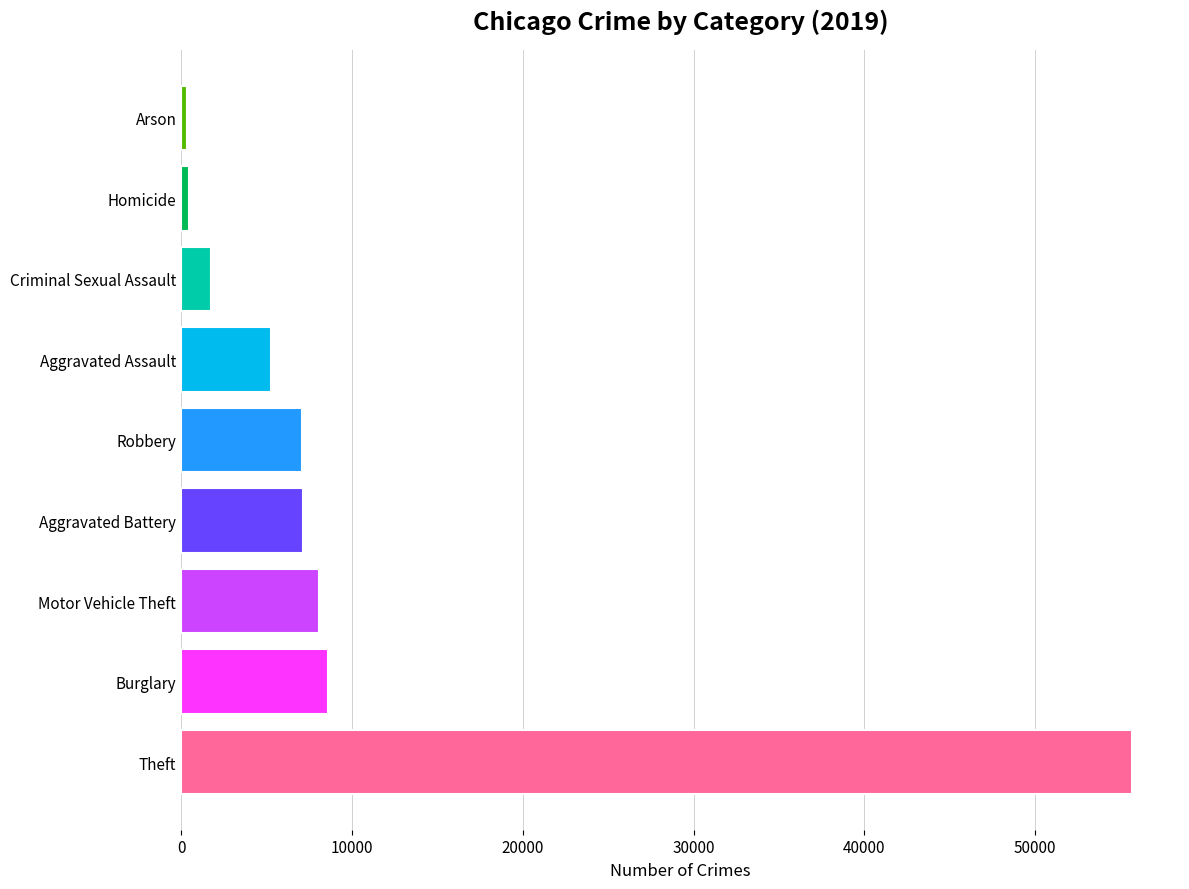

True or false: the data shows 8602 at Burglary.

True